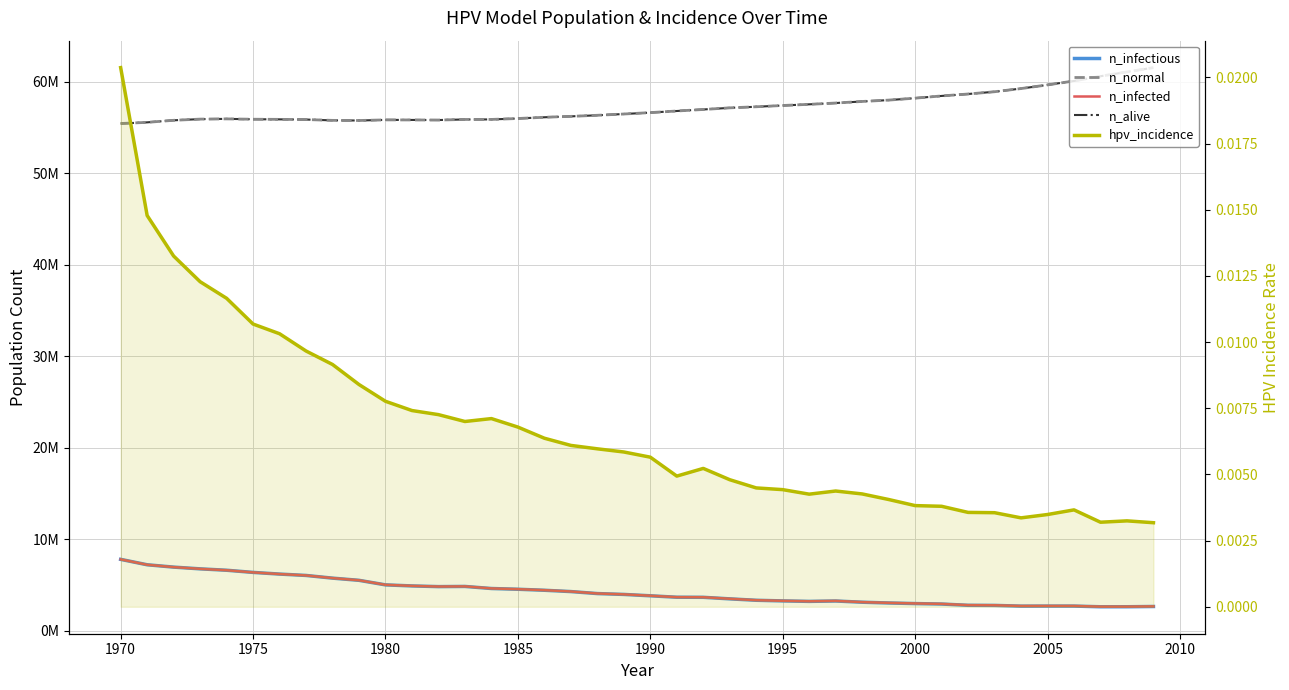

How many lines are shown in the chart?

5